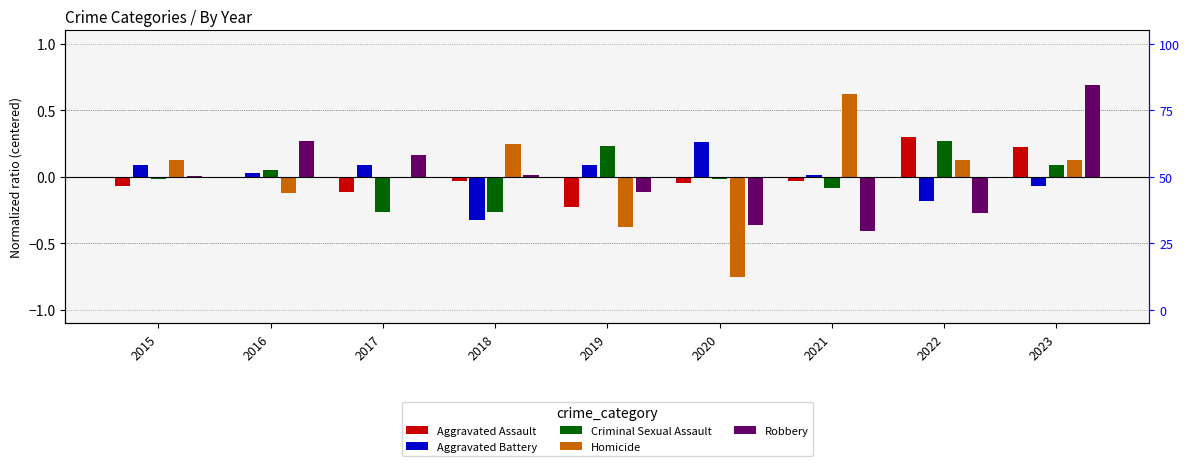

How many bars are there in each group?

5